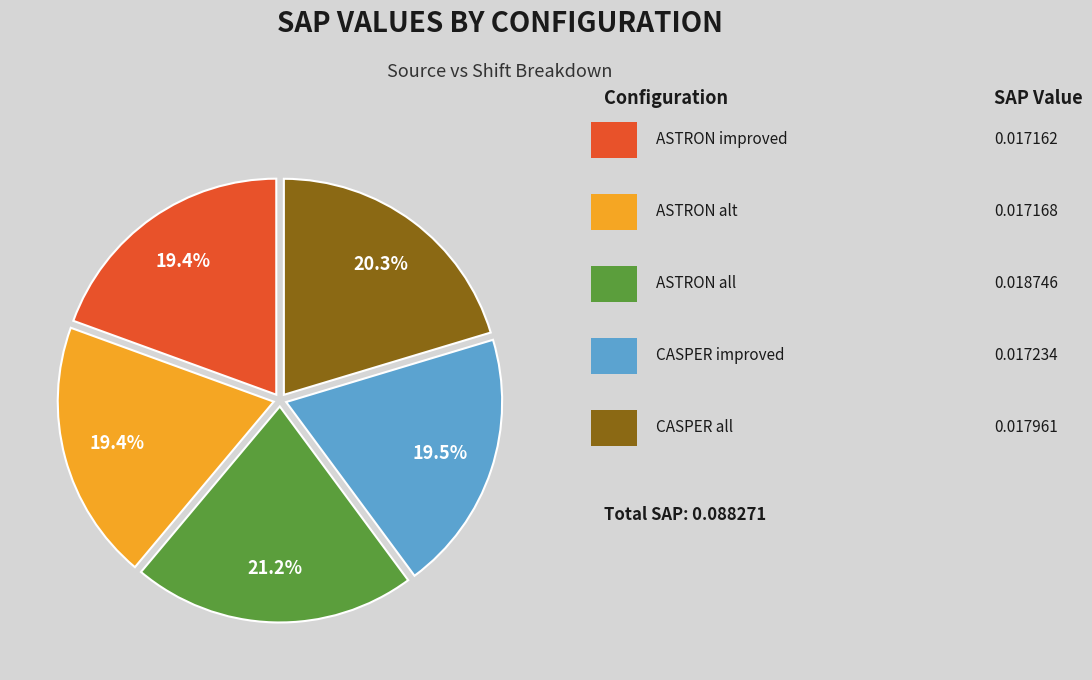

Is there a majority slice in this chart?

No